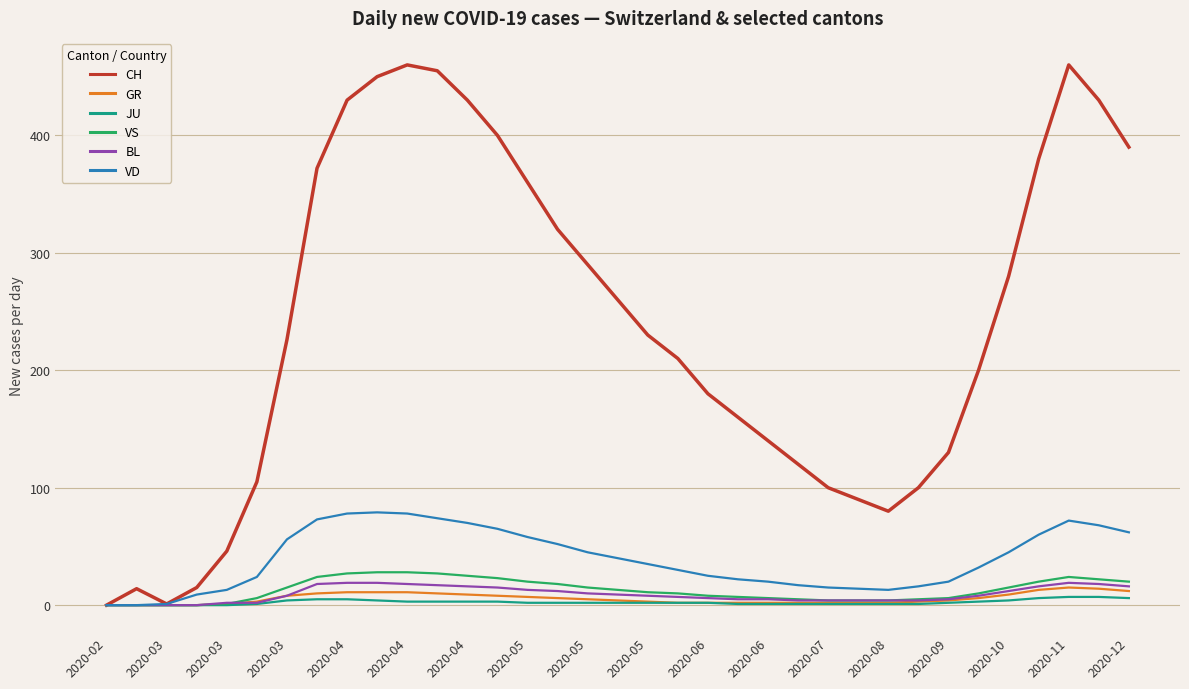

Which series has the largest range (max minus min)?

CH